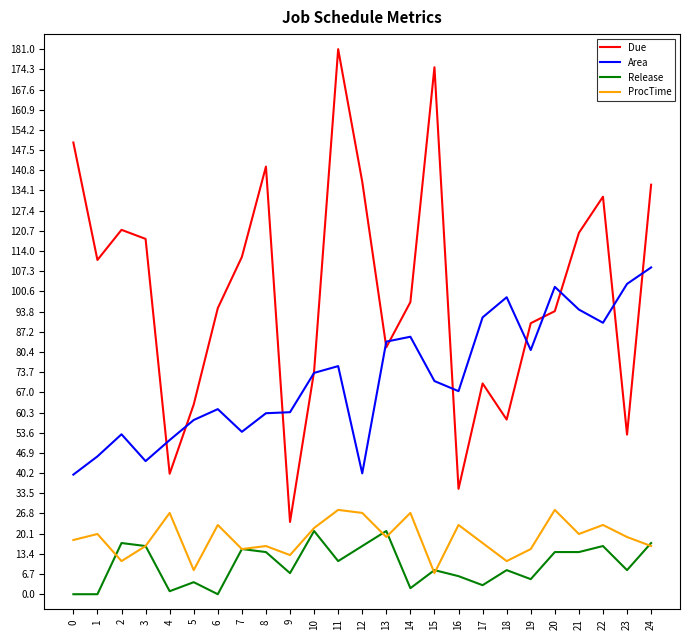

True or false: Due and ProcTime intersect in this chart.

False